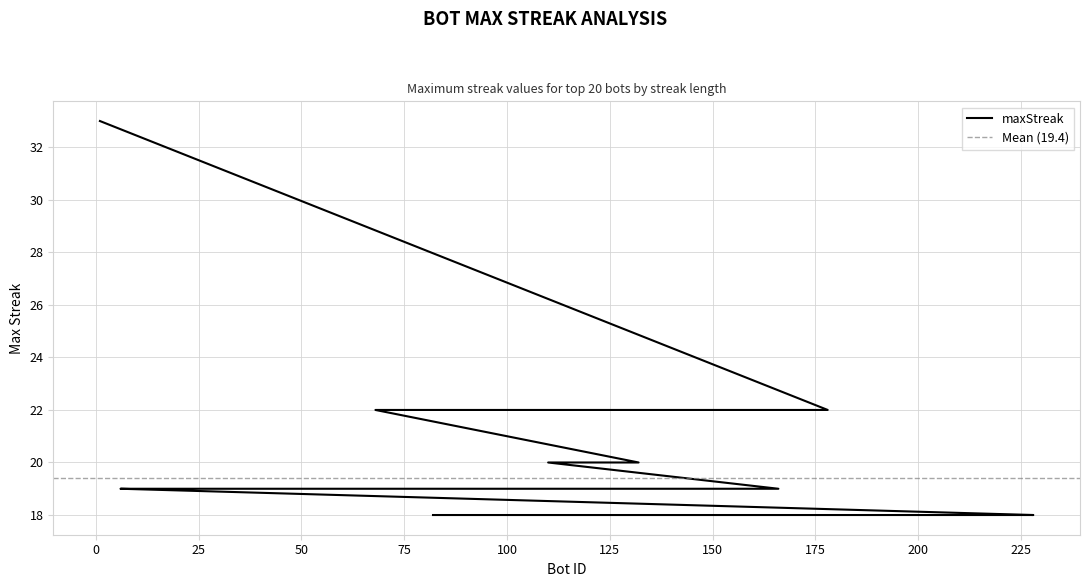

List the labels in order of value, smallest first.

228, 220, 185, 159, 158, 153, 140, 82, 166, 105, 95, 23, 22, 6, 132, 120, 110, 178, 68, 1